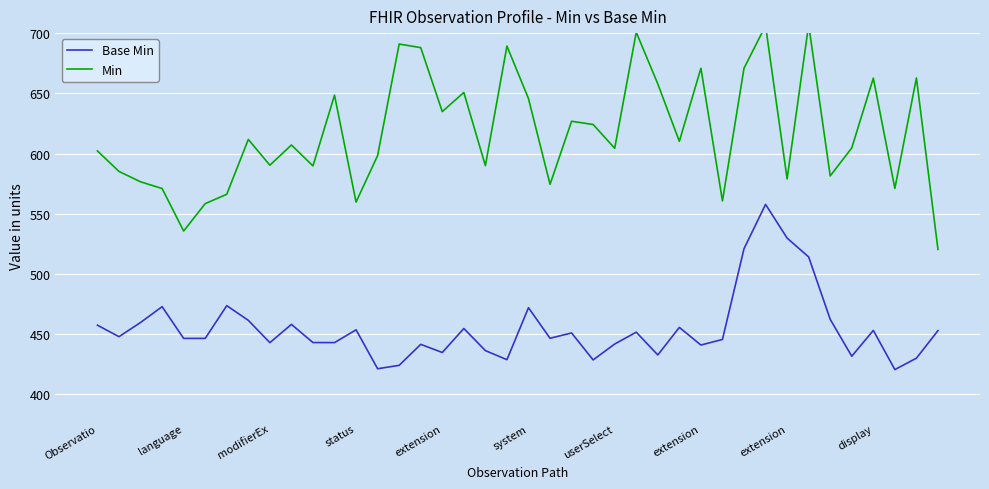

At extension, list the series in order from smallest to largest.

Base Min, Min